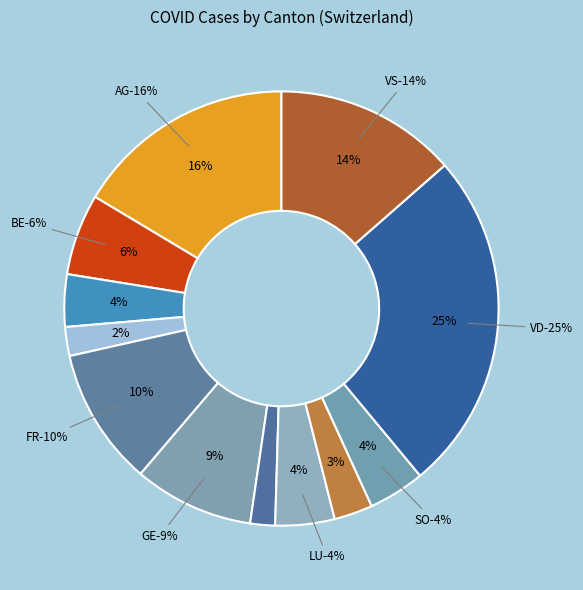

Which category has the biggest portion of the pie?

VD